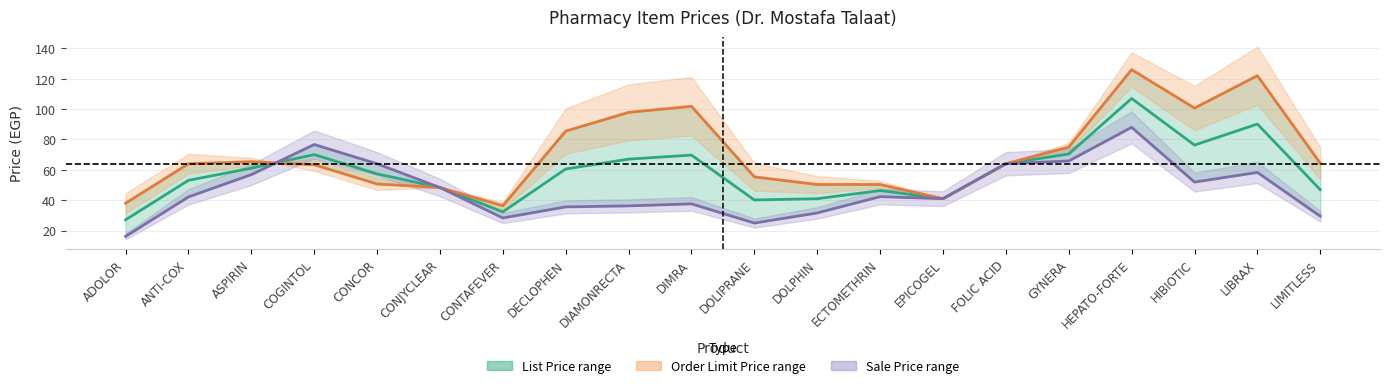

What is the label of the 7th point from the right?

EPICOGEL